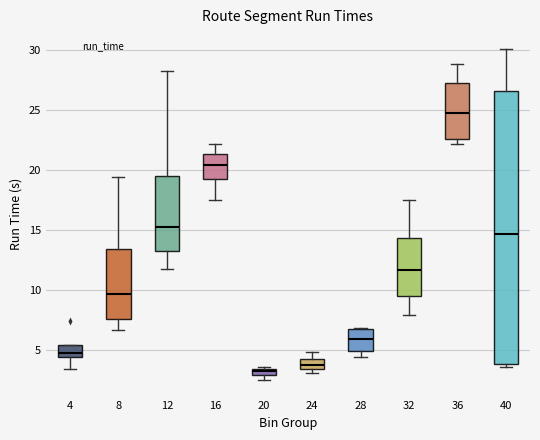

Which box's median line is the highest?

36